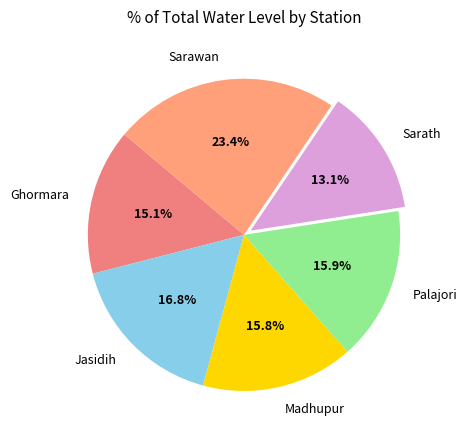

Does any single category account for the majority?

No